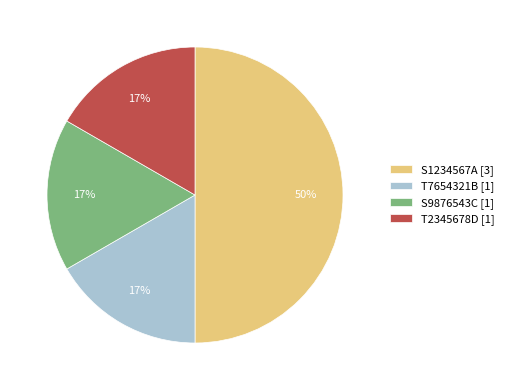

What is the largest slice in the pie chart?

S1234567A